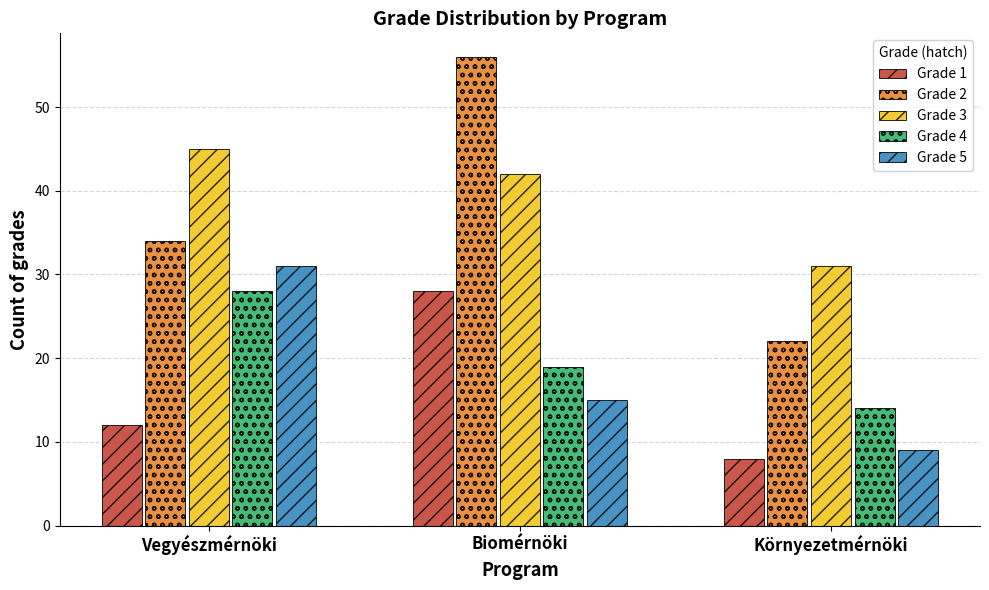

Reading left to right, extract all data points from this chart.

Grade 1: Vegyészmérnöki=12	Biomérnöki=28	Környezetmérnöki=8
Grade 2: Vegyészmérnöki=34	Biomérnöki=56	Környezetmérnöki=22
Grade 3: Vegyészmérnöki=45	Biomérnöki=42	Környezetmérnöki=31
Grade 4: Vegyészmérnöki=28	Biomérnöki=19	Környezetmérnöki=14
Grade 5: Vegyészmérnöki=31	Biomérnöki=15	Környezetmérnöki=9